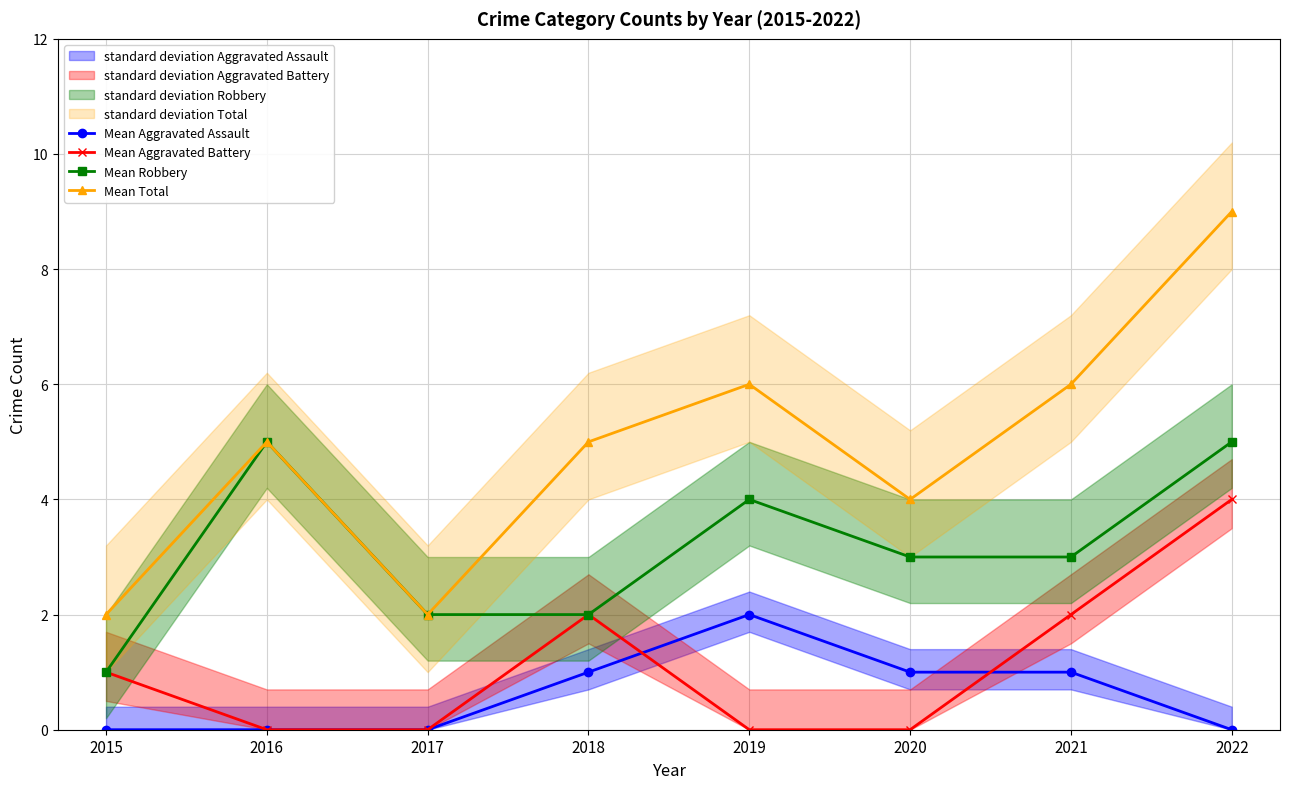

Reading left to right, list all the values displayed in this chart.

Mean Aggravated Assault: 2015=0	2016=0	2017=0	2018=1	2019=2	2020=1	2021=1	2022=0
Mean Aggravated Battery: 2015=1	2016=0	2017=0	2018=2	2019=0	2020=0	2021=2	2022=4
Mean Robbery: 2015=1	2016=5	2017=2	2018=2	2019=4	2020=3	2021=3	2022=5
Mean Total: 2015=2	2016=5	2017=2	2018=5	2019=6	2020=4	2021=6	2022=9